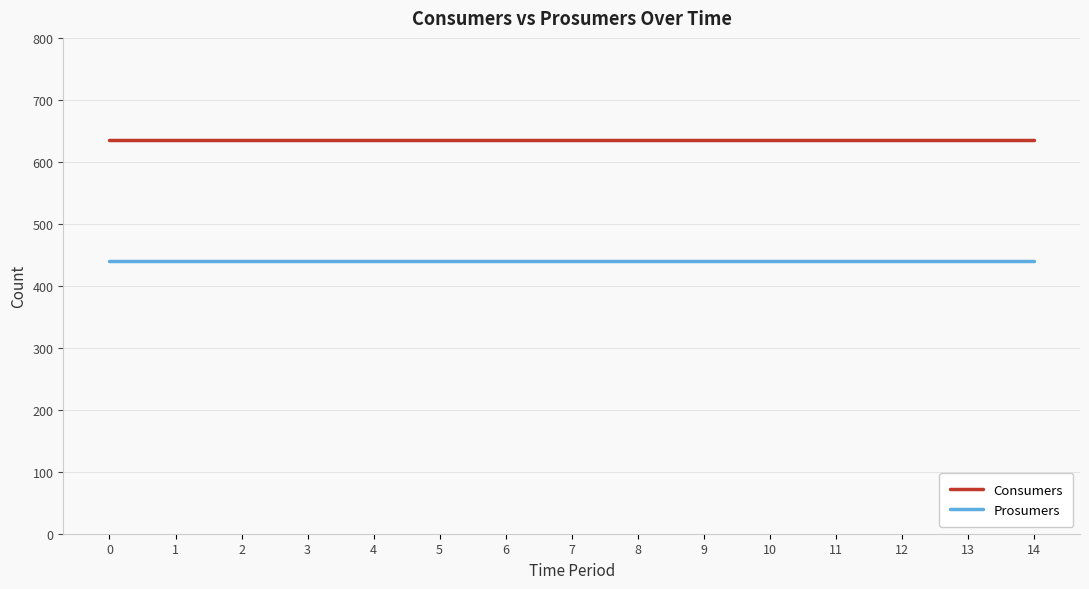

What is the total value across all series at 10?

1075